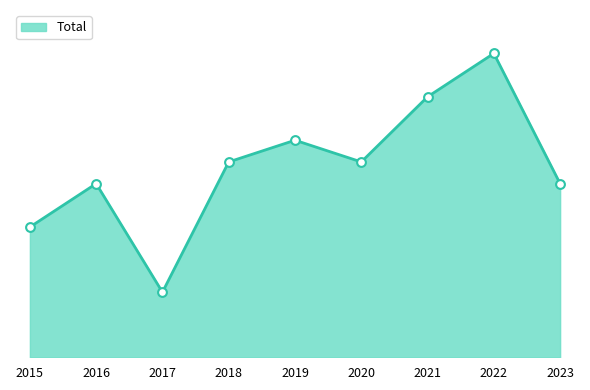

Does the chart have visible grid lines?

No